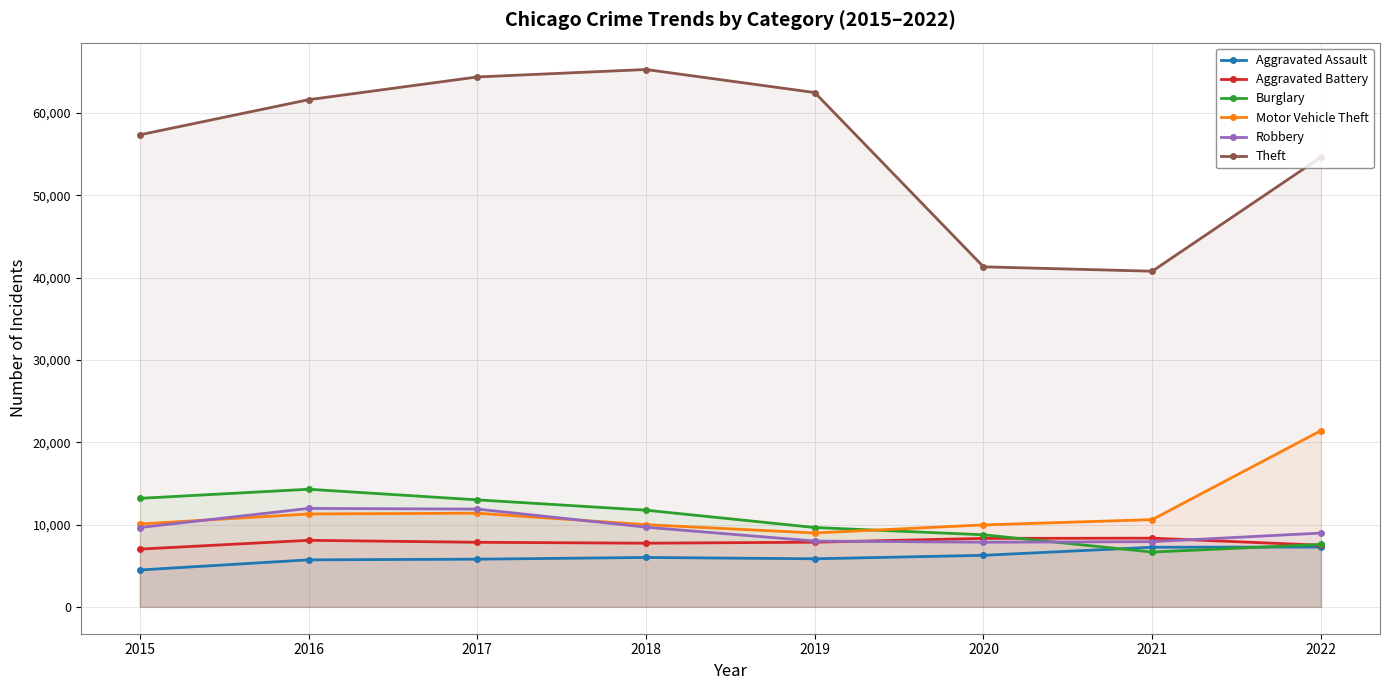

How many lines are shown in the chart?

6